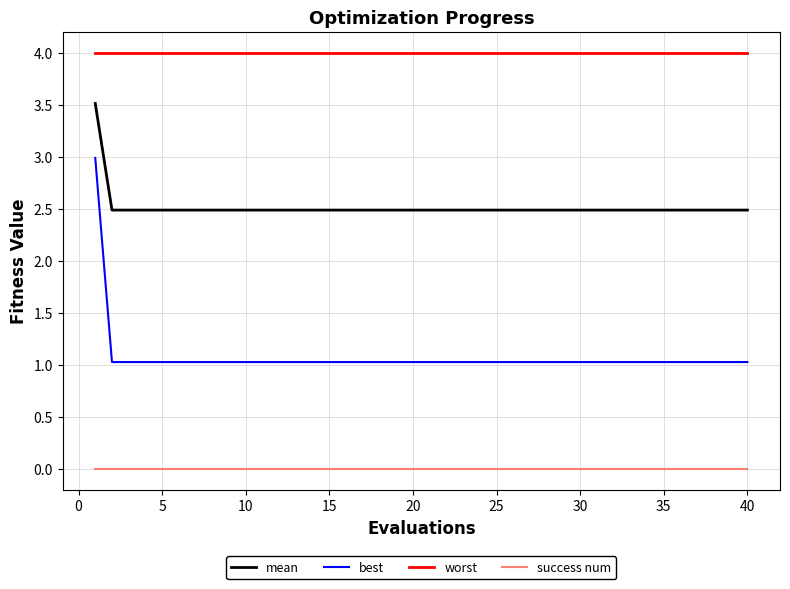

What is the minimum value for mean?

2.5